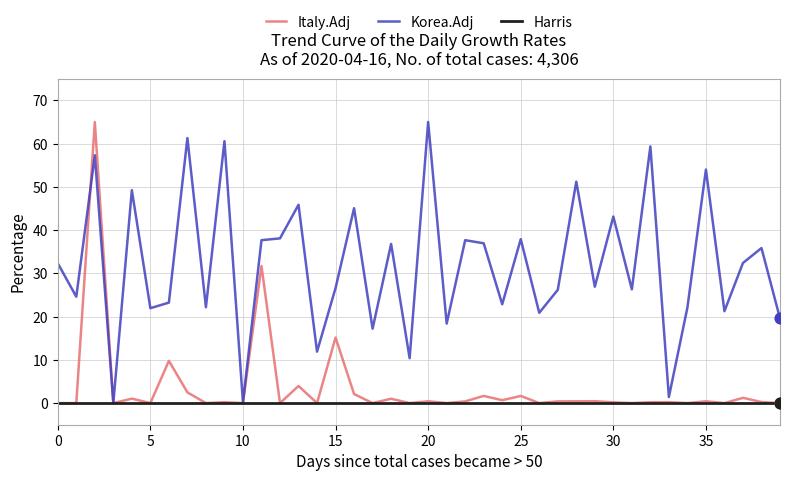

Which series has the largest total across all categories?

Korea.Adj